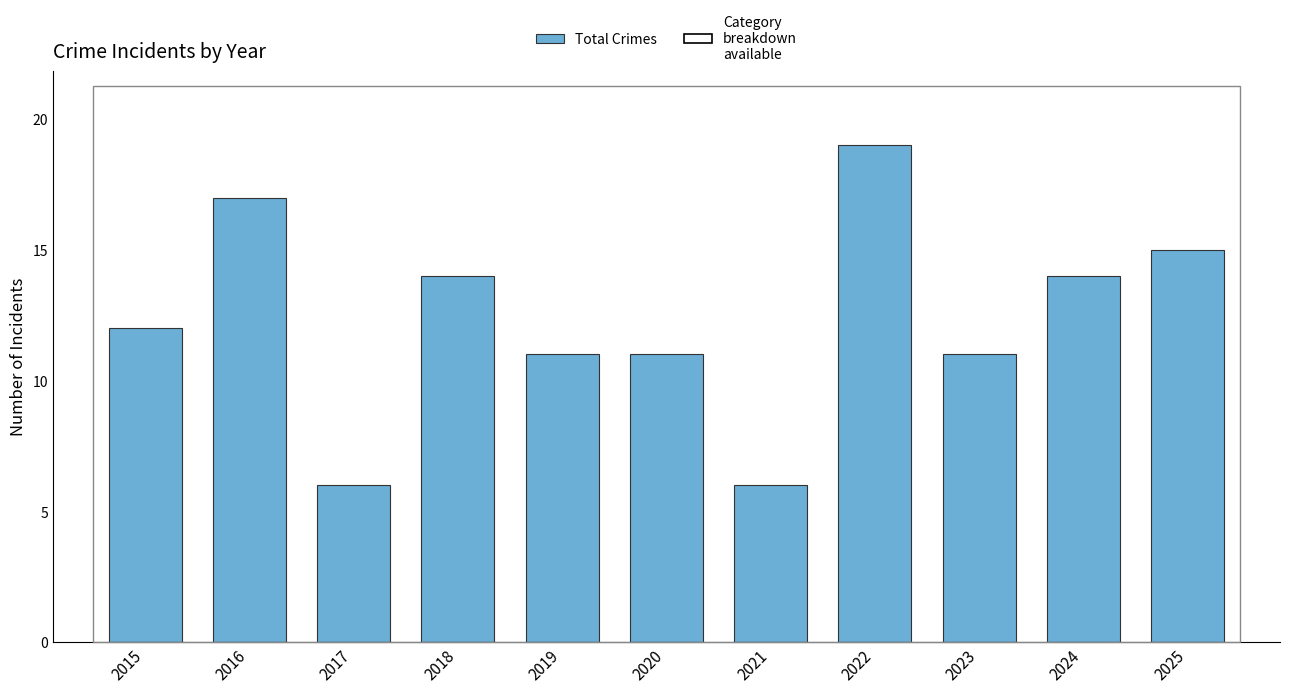

What is the maximum value shown in the chart?

19